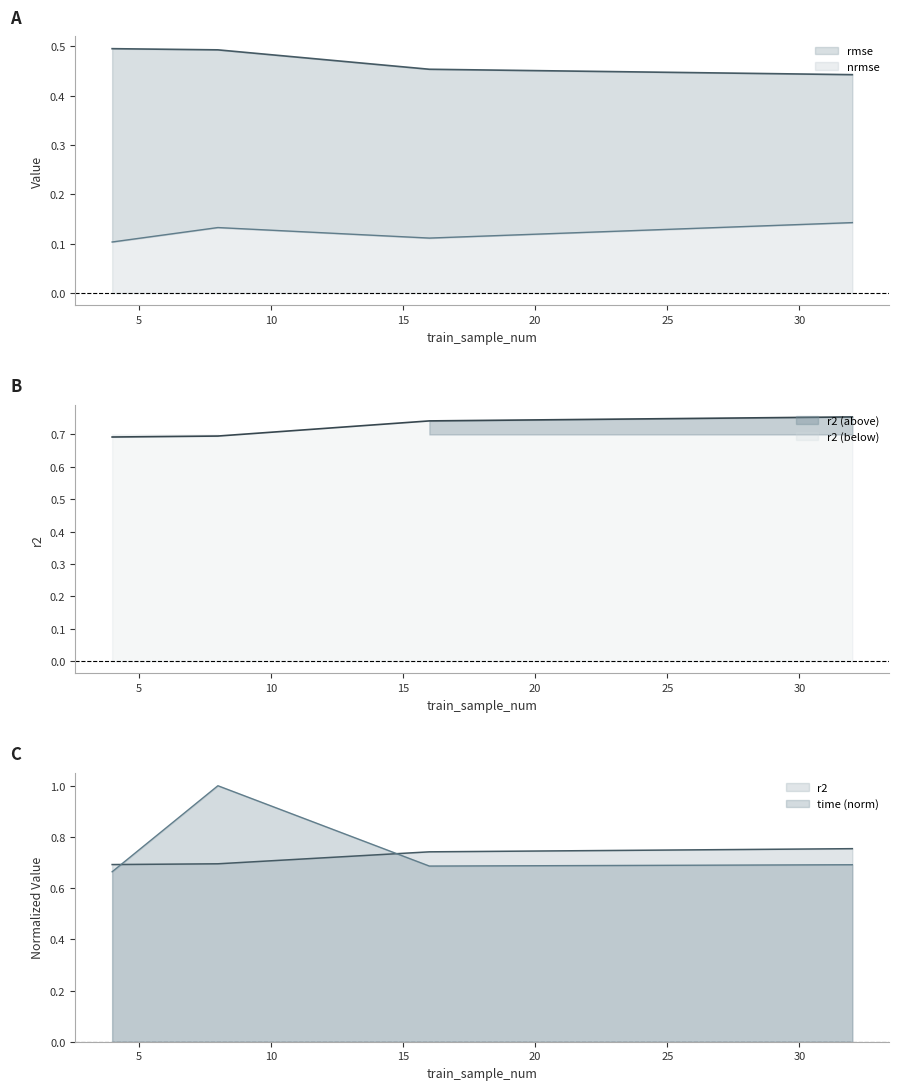

Reading left to right, what are all the values shown in this chart?

rmse: 4=0.5	8=0.5	16=0.5	32=0.4
nrmse: 4=0.1	8=0.1	16=0.1	32=0.1
r2: 4=0.7	8=0.7	16=0.7	32=0.8
time: 4=0.7	8=1.0	16=0.7	32=0.7